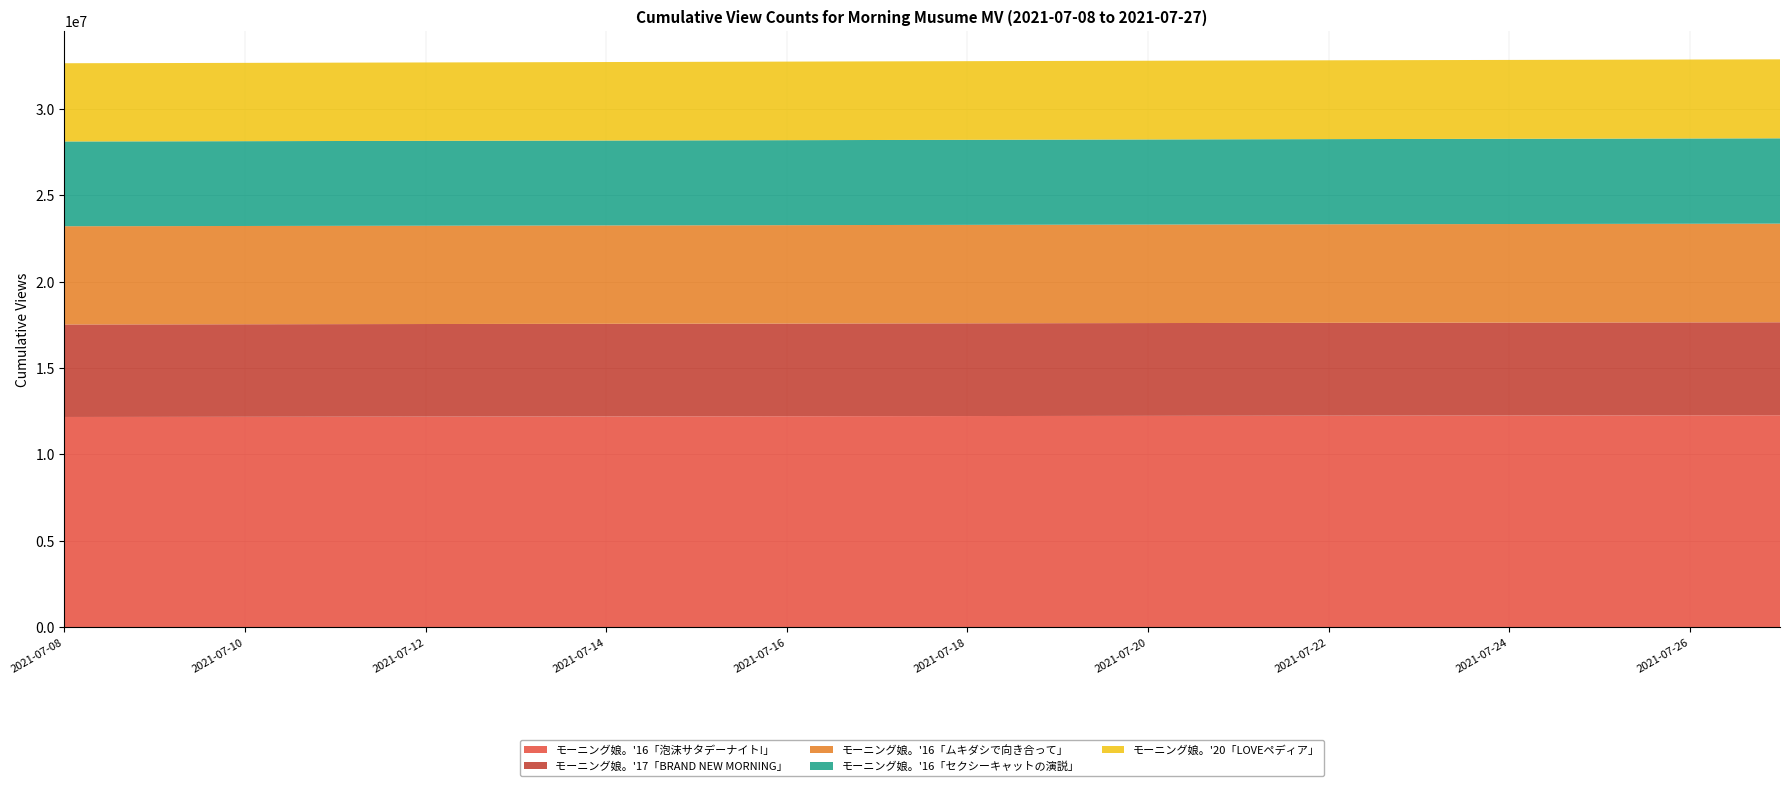

Reading left to right, what are all the values shown in this chart?

モーニング娘。'16「泡沫サタデーナイト!」: 2021-07-08=12168423	2021-07-09=12172581	2021-07-10=12177992	2021-07-11=12183492	2021-07-12=12188676	2021-07-13=12193902	2021-07-14=12199461	2021-07-15=12204903	2021-07-16=12210546	2021-07-17=12216632	2021-07-18=12221985	2021-07-19=12227511	2021-07-20=12232727	2021-07-21=12238618	2021-07-22=12243860	2021-07-23=12248937	2021-07-24=12253718	2021-07-25=12258394	2021-07-26=12263379	2021-07-27=12268289
モーニング娘。'17「BRAND NEW MORNING」: 2021-07-08=5354051	2021-07-09=5355077	2021-07-10=5356433	2021-07-11=5357801	2021-07-12=5359137	2021-07-13=5360473	2021-07-14=5361842	2021-07-15=5363244	2021-07-16=5364708	2021-07-17=5366301	2021-07-18=5367740	2021-07-19=5369308	2021-07-20=5370811	2021-07-21=5372431	2021-07-22=5373856	2021-07-23=5375230	2021-07-24=5376676	2021-07-25=5378124	2021-07-26=5379649	2021-07-27=5381135
モーニング娘。'16「ムキダシで向き合って」: 2021-07-08=5685898	2021-07-09=5686747	2021-07-10=5687885	2021-07-11=5689040	2021-07-12=5690187	2021-07-13=5691320	2021-07-14=5692563	2021-07-15=5693675	2021-07-16=5694921	2021-07-17=5696323	2021-07-18=5697642	2021-07-19=5698994	2021-07-20=5700314	2021-07-21=5701804	2021-07-22=5703115	2021-07-23=5704359	2021-07-24=5705491	2021-07-25=5706742	2021-07-26=5708165	2021-07-27=5709485
モーニング娘。'16「セクシーキャットの演説」: 2021-07-08=4905851	2021-07-09=4906892	2021-07-10=4908361	2021-07-11=4909872	2021-07-12=4911406	2021-07-13=4913020	2021-07-14=4914611	2021-07-15=4916136	2021-07-16=4918032	2021-07-17=4919885	2021-07-18=4921612	2021-07-19=4923477	2021-07-20=4925118	2021-07-21=4927009	2021-07-22=4928766	2021-07-23=4930407	2021-07-24=4931921	2021-07-25=4933512	2021-07-26=4935403	2021-07-27=4937218
モーニング娘。'20「LOVEペディア」: 2021-07-08=4527586	2021-07-09=4529565	2021-07-10=4532246	2021-07-11=4534824	2021-07-12=4537331	2021-07-13=4540053	2021-07-14=4542721	2021-07-15=4545145	2021-07-16=4547749	2021-07-17=4550338	2021-07-18=4552817	2021-07-19=4555132	2021-07-20=4557341	2021-07-21=4559655	2021-07-22=4561714	2021-07-23=4563603	2021-07-24=4565341	2021-07-25=4567105	2021-07-26=4568891	2021-07-27=4570705